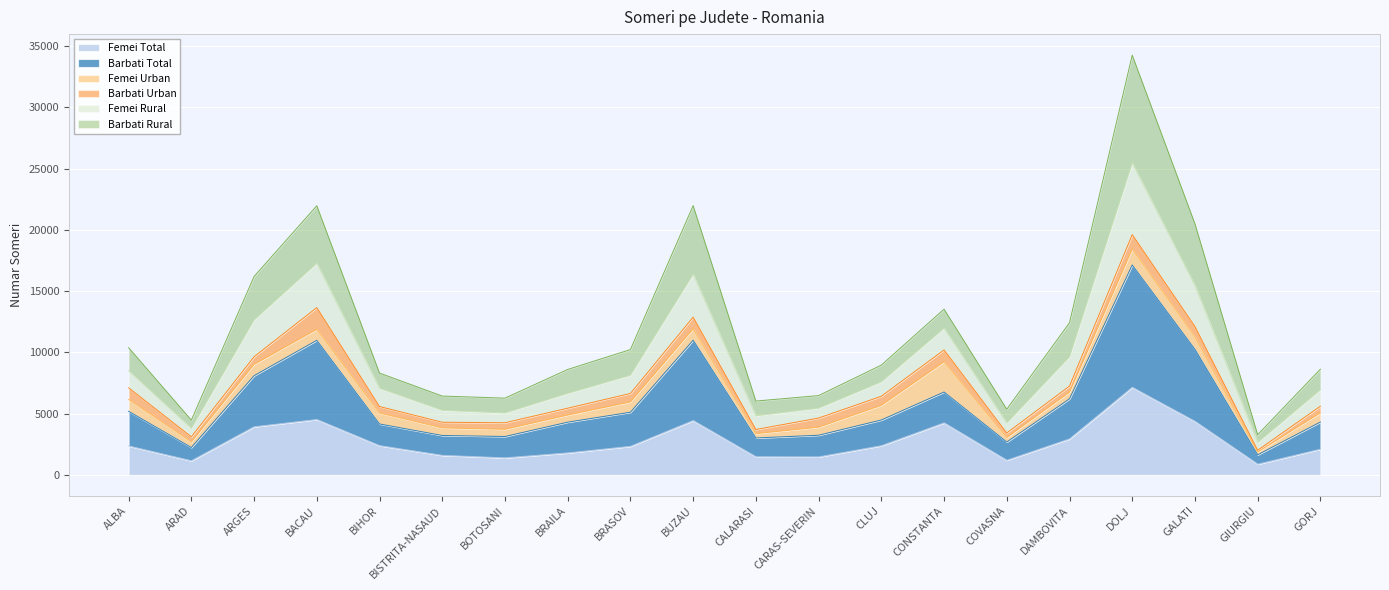

At which label does Femei Total reach its peak?

DOLJ